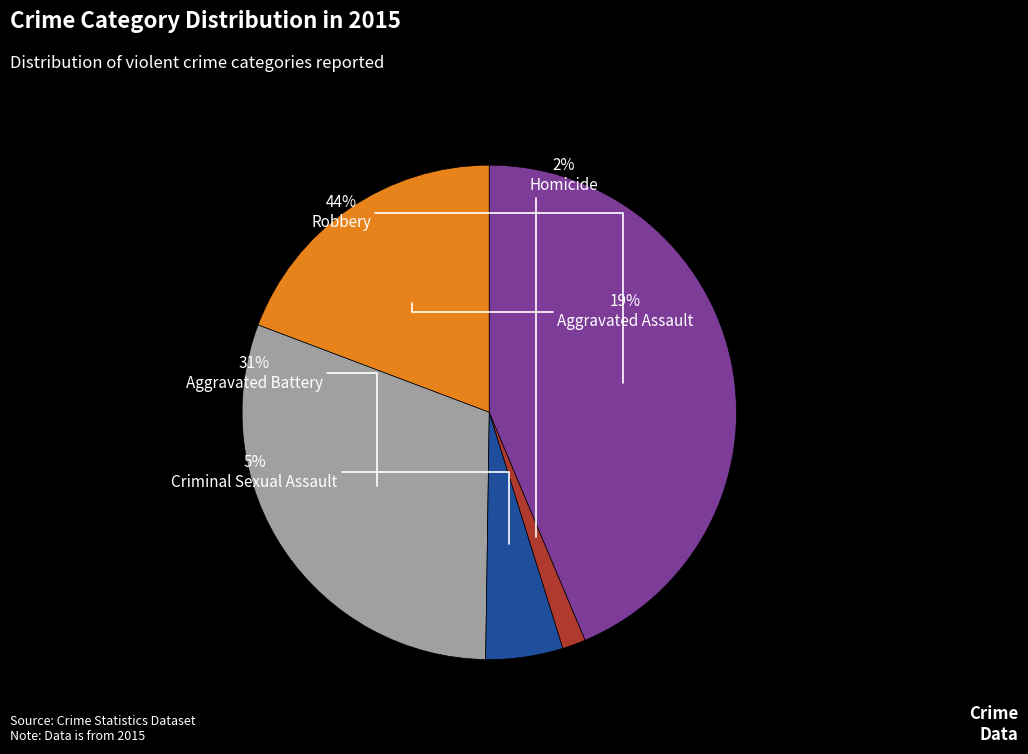

Is there any slice that represents more than half of the pie?

No